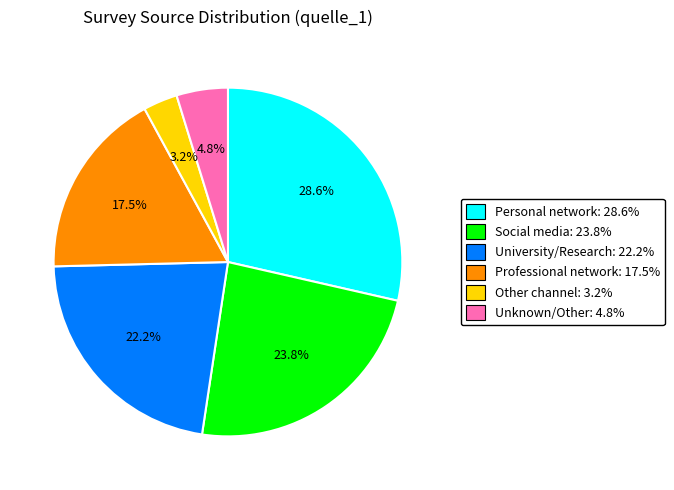

Does any single category account for the majority?

No